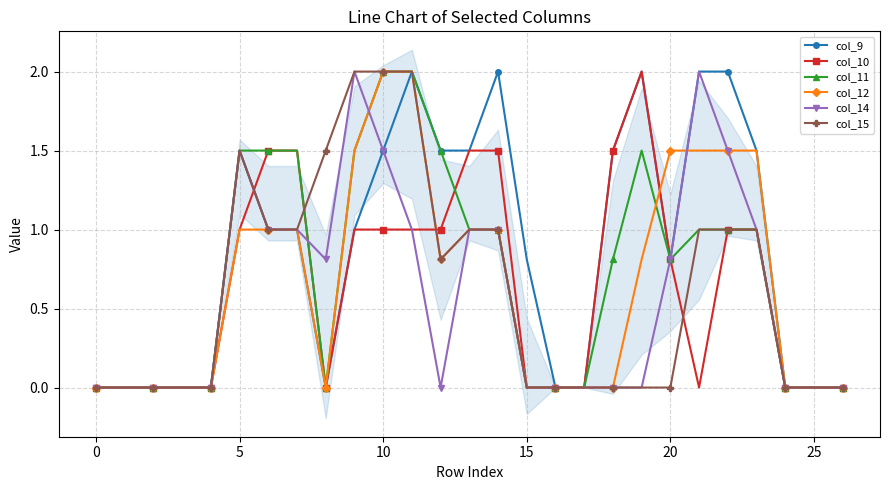

At which category is the sum across all series the highest?

10